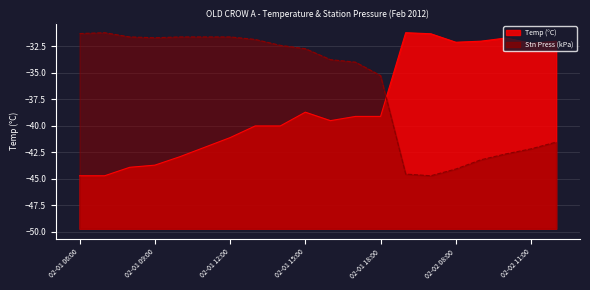

Where is Temp (°C) nearest to the value -37?

02-01 15:00